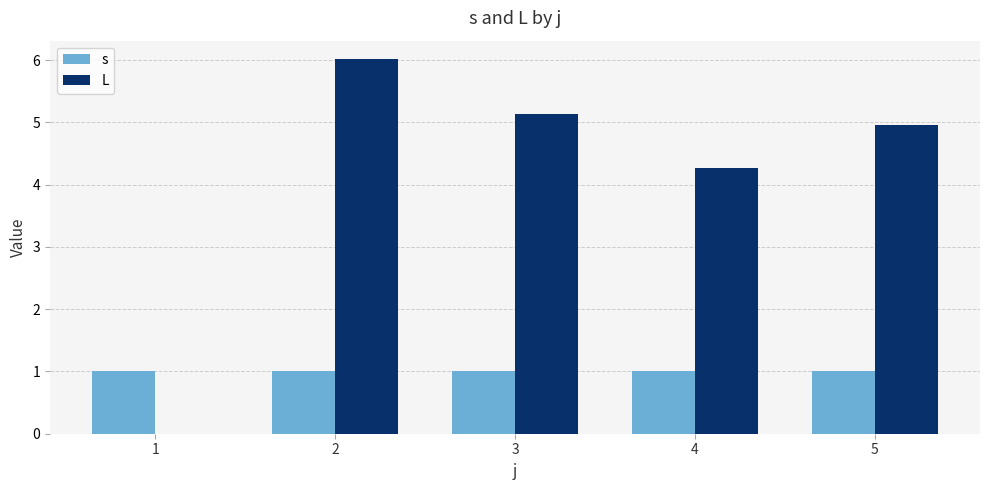

What is the highest value of the L series?

6.0